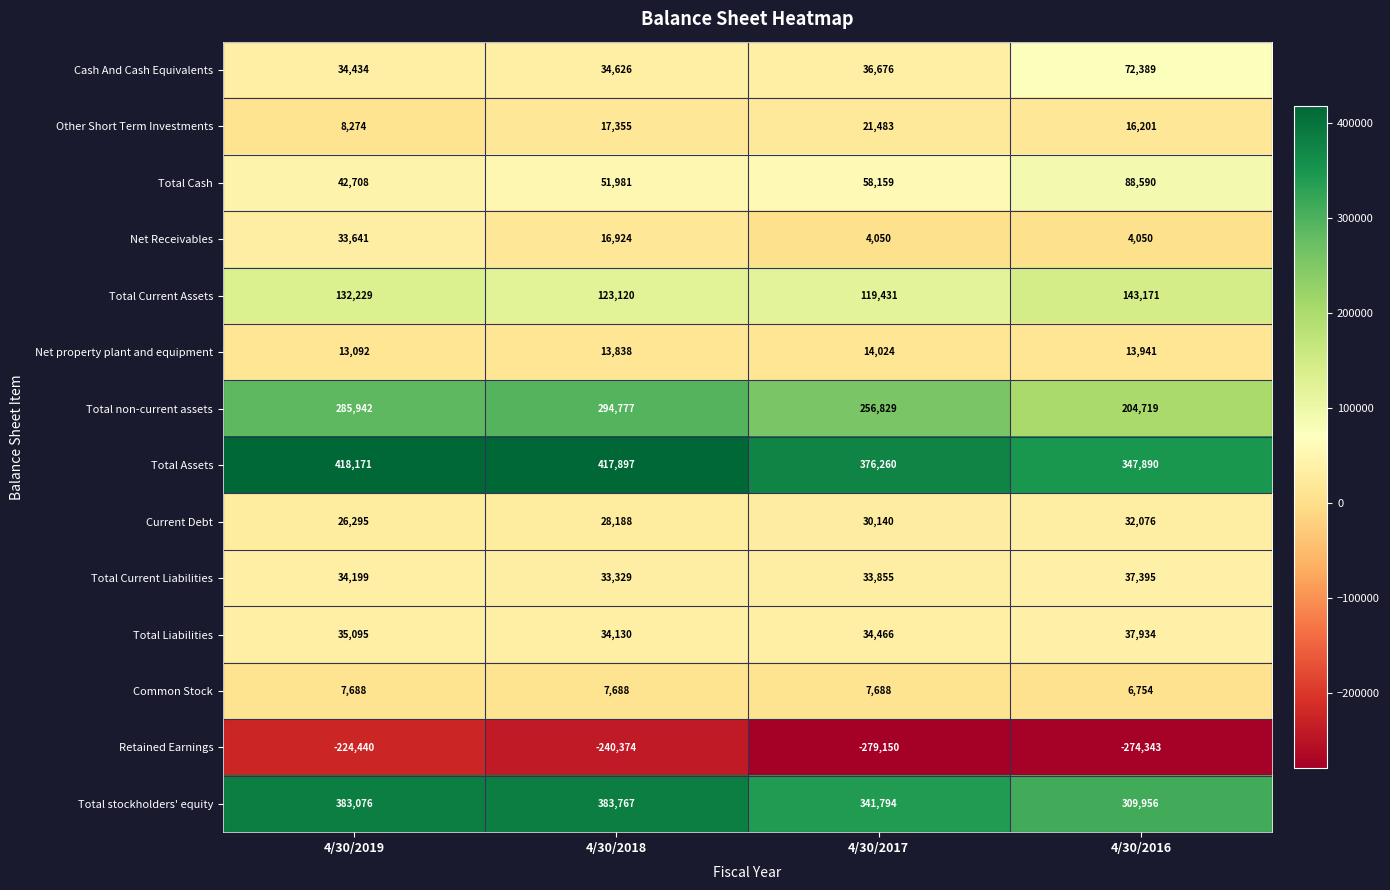

List the series in order of their peak value, highest first.

Total Assets, Total stockholders' equity, Total non-current assets, Total Current Assets, Total Cash, Cash And Cash Equivalents, Total Liabilities, Total Current Liabilities, Net Receivables, Current Debt, Other Short Term Investments, Net property plant and equipment, Common Stock, Retained Earnings